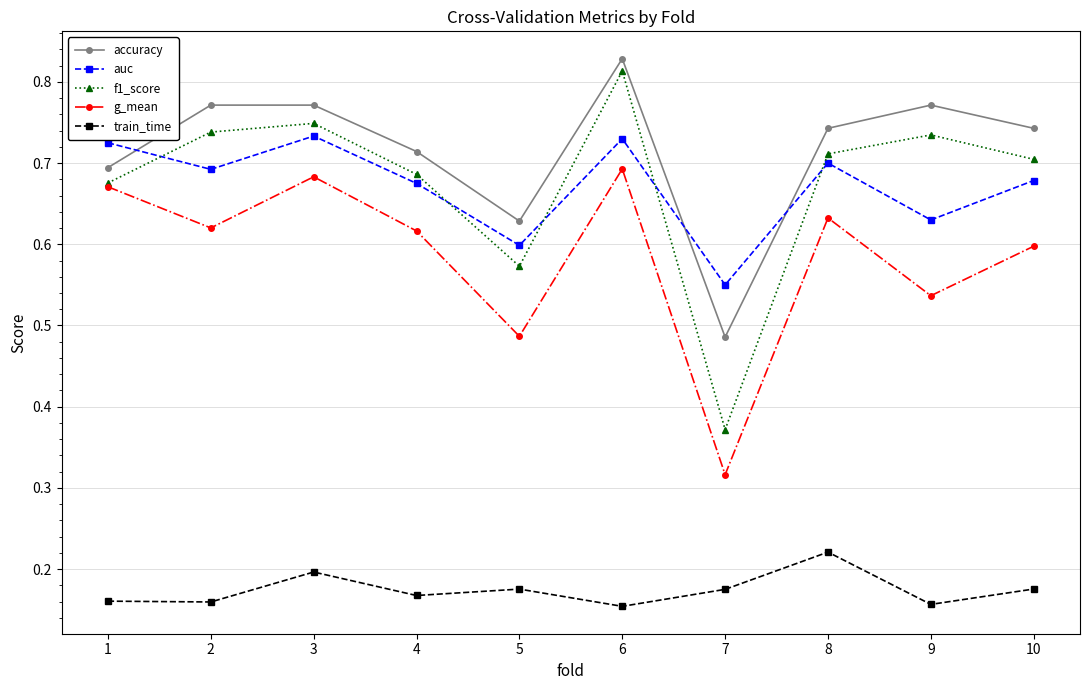

Between 4 and 6, which series saw the biggest shift?

f1_score